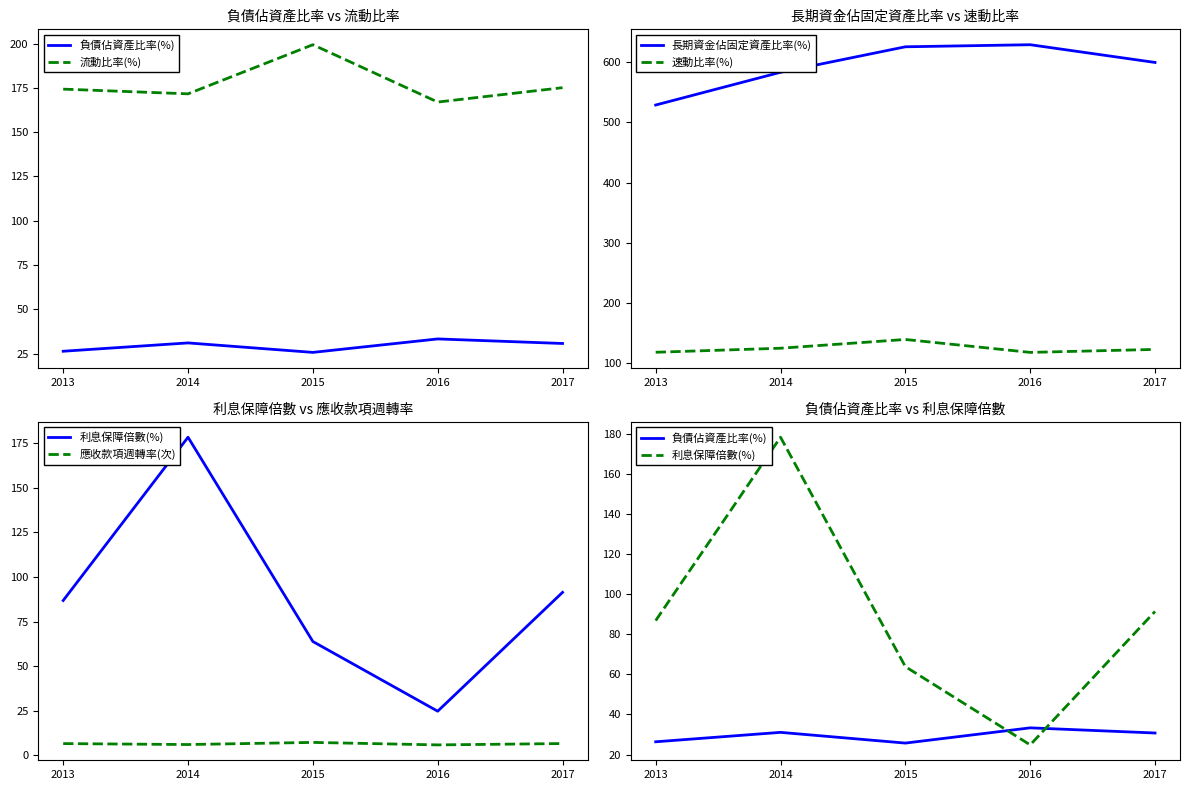

How many categories are shown in the chart?

5